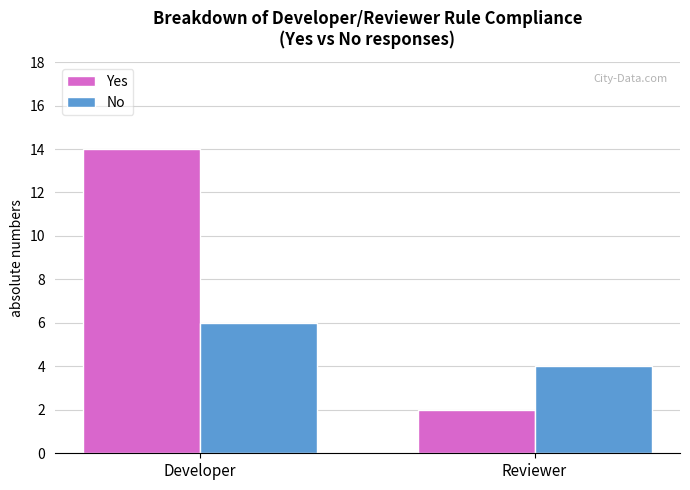

What is the value of the Yes bar at the 2nd from the left?

2